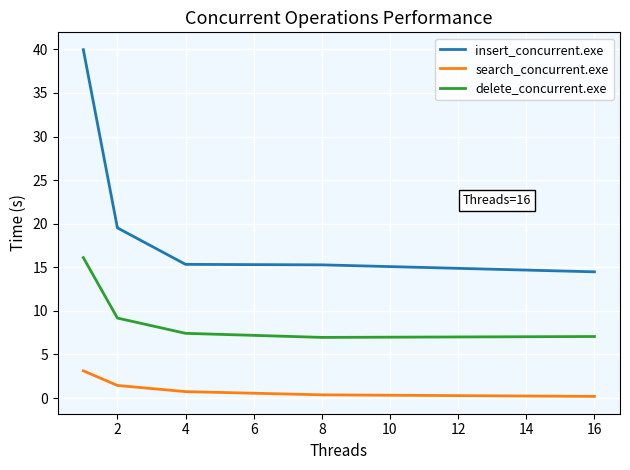

True or false: insert_concurrent.exe and delete_concurrent.exe cross at least once.

False